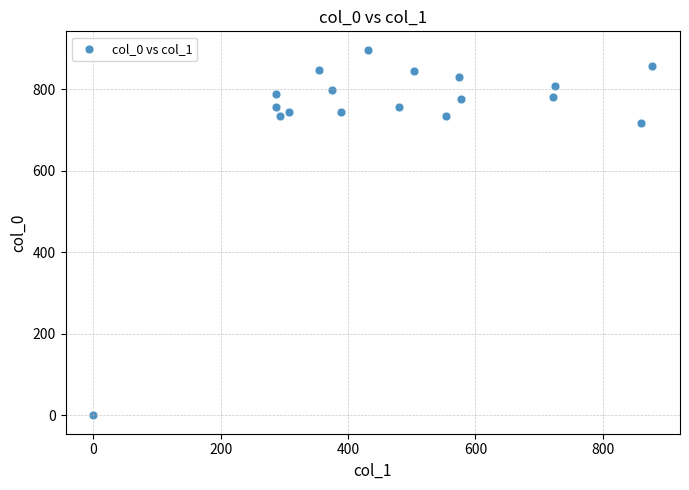

What Y value in the scatter plot is closest to 448?

716.7